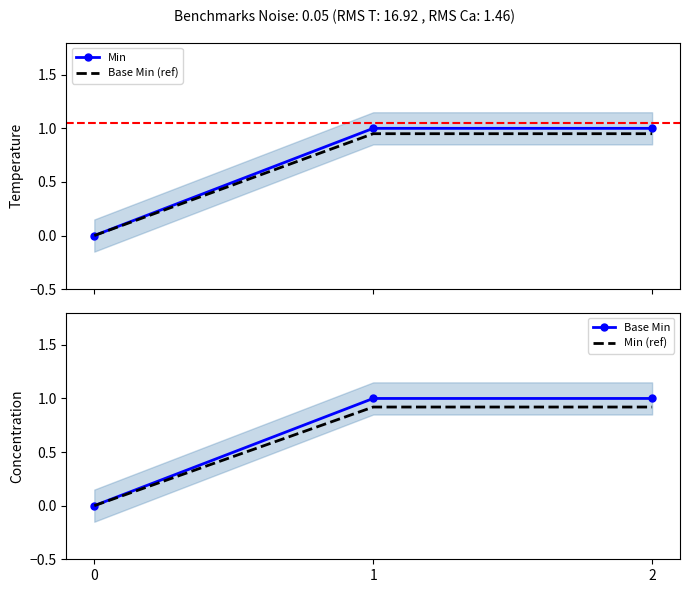

Which series has the widest spread of values?

Min